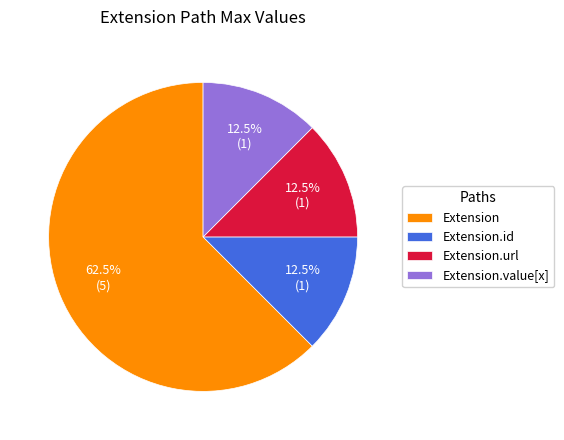

Approximately how many times larger is the value at Extension compared to Extension.value[x]?

5.0